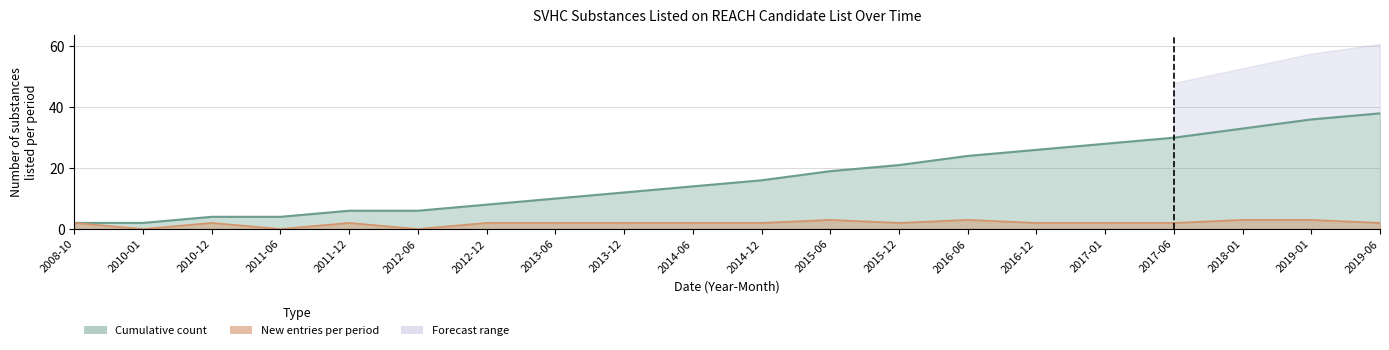

What is the label of the 6th point from the left?

2012-06